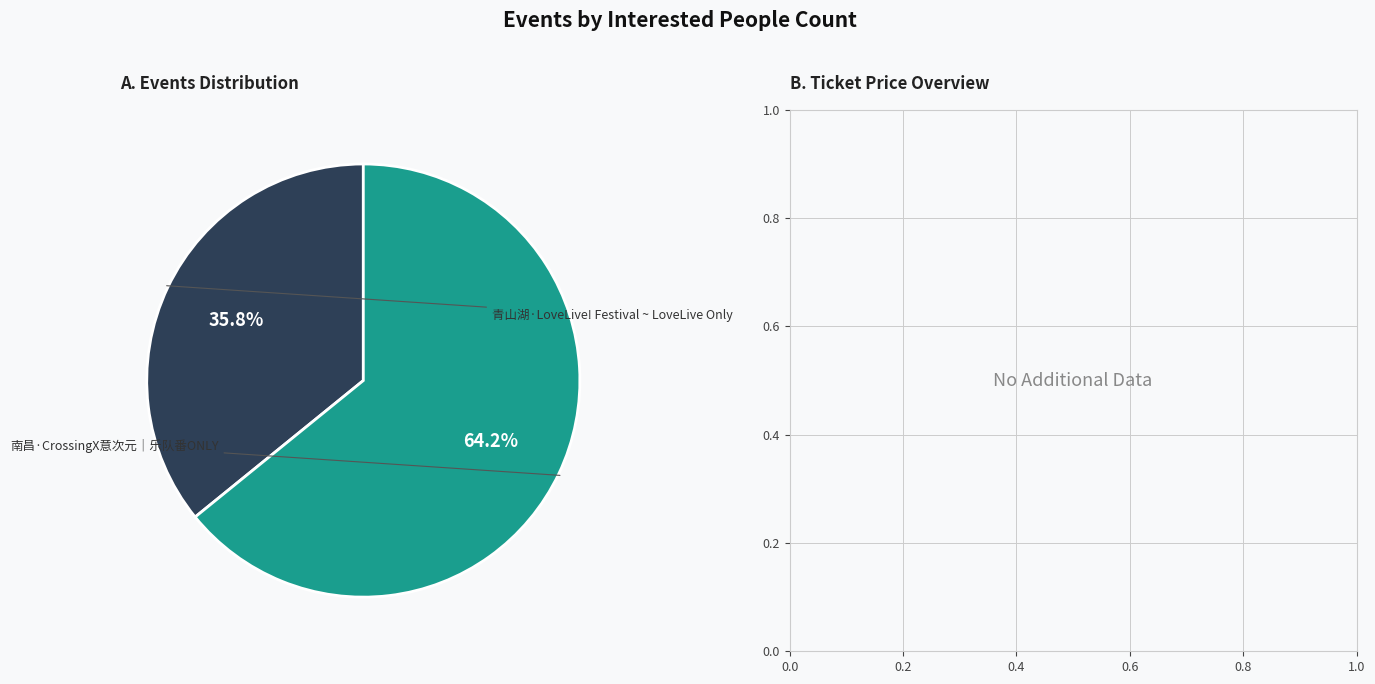

Is there any slice that represents more than half of the pie?

Yes